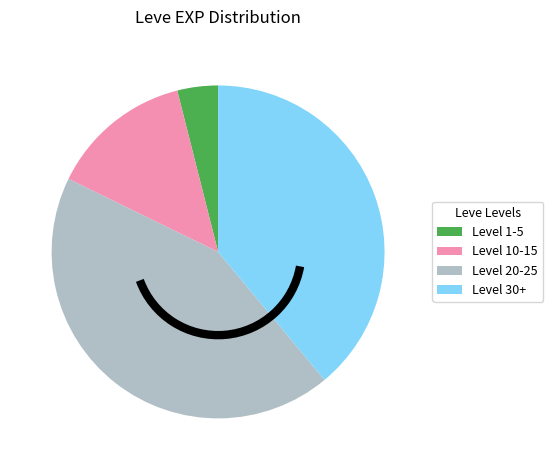

Is there any slice that represents more than half of the pie?

No